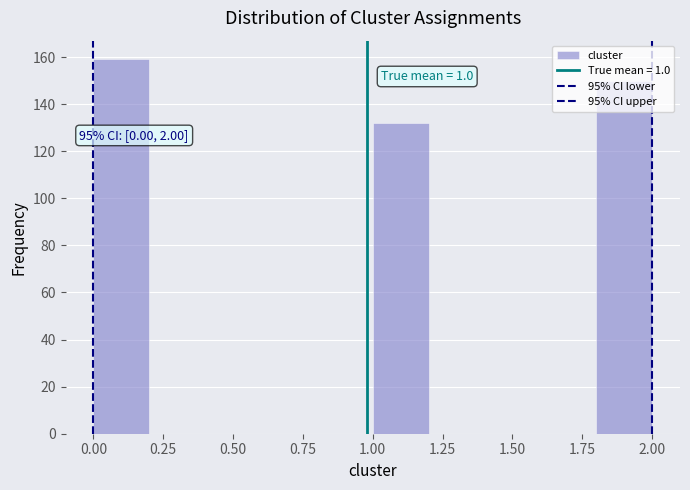

Over which range of the x-axis is the bar tallest?

0.0 to 0.2